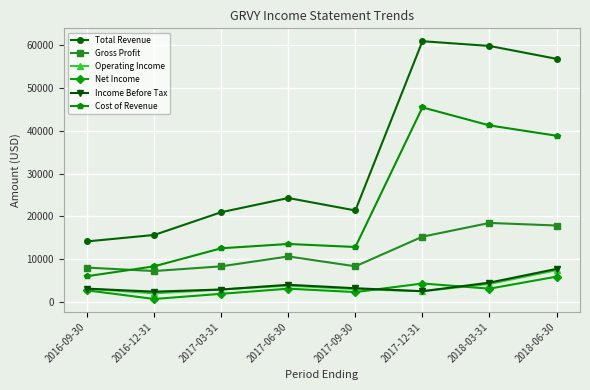

At which label does Net Income reach its peak?

2018-06-30